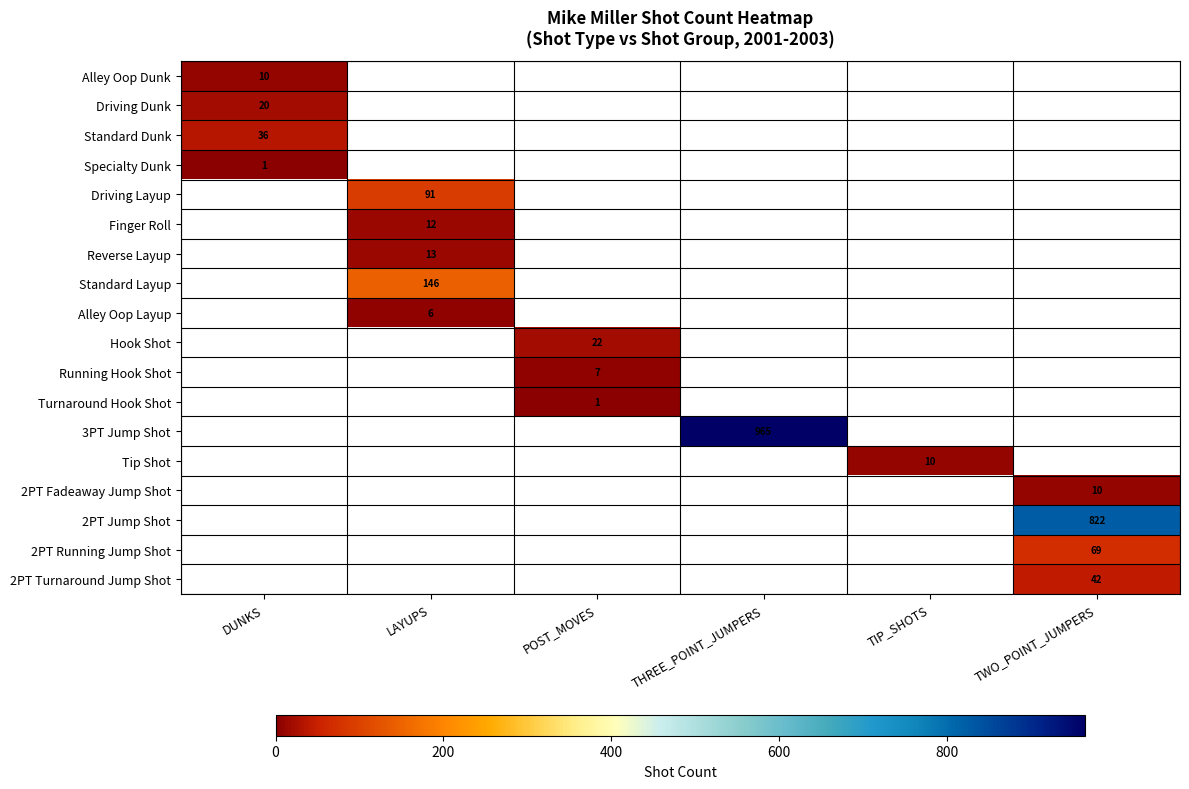

Is it true that 2PT Running Jump Shot equals 69 at TWO_POINT_JUMPERS?

True